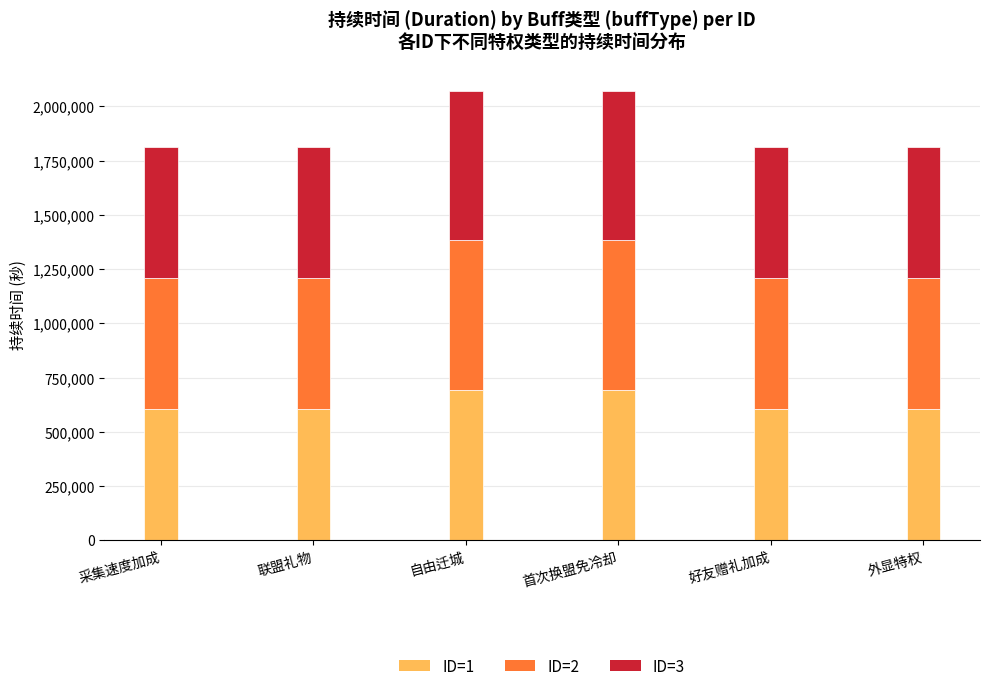

What is the total value across all series at 好友赠礼加成?

1814400